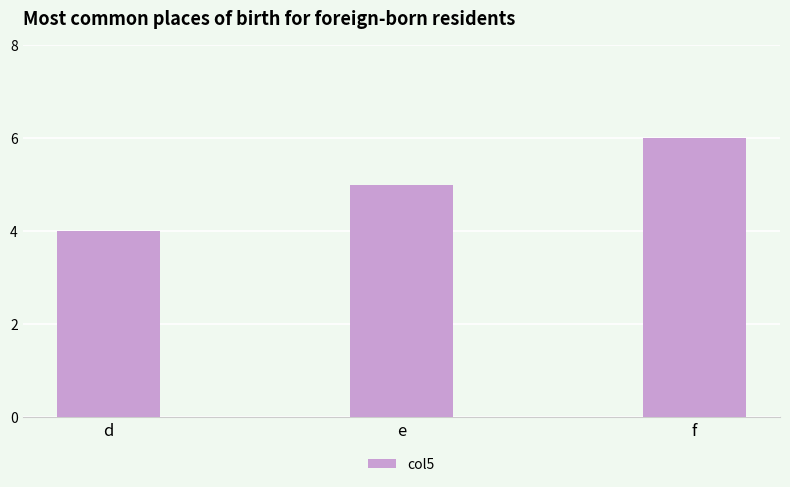

Approximately how many times larger is the value at f compared to d?

1.5